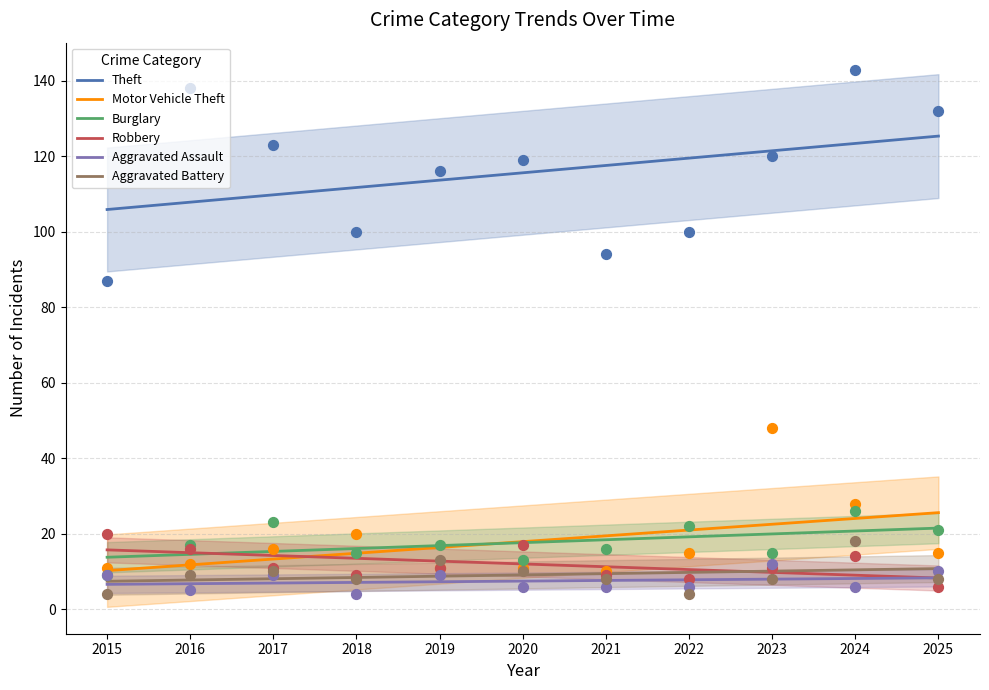

At which category is the sum across all series the highest?

2025